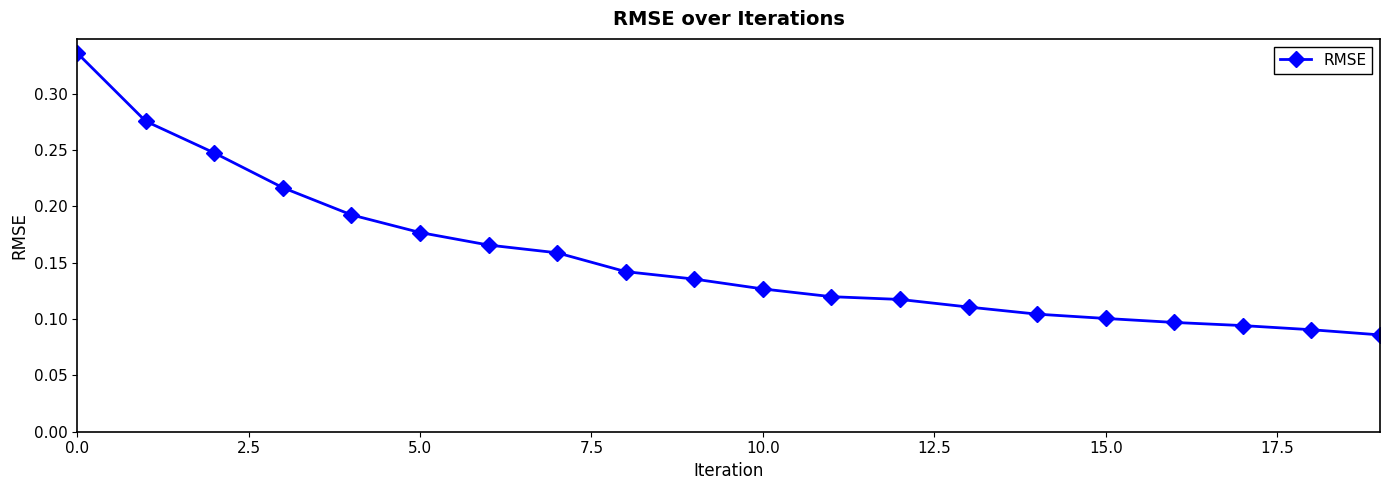

What is the sum of all values?

3.1